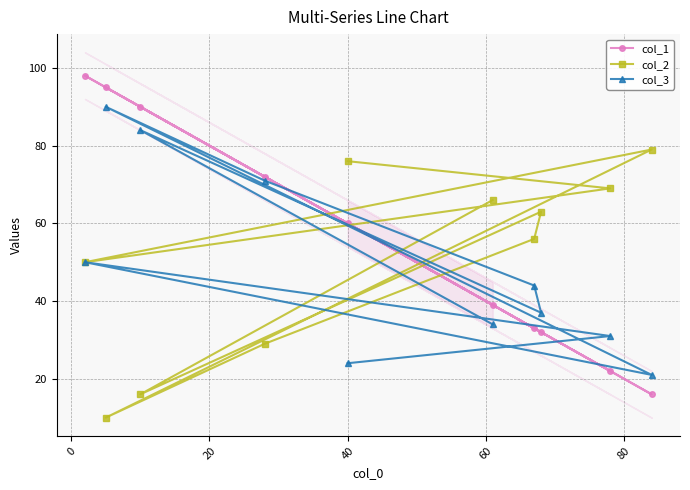

What is the value of the col_1 point at the 7th from the left?

33